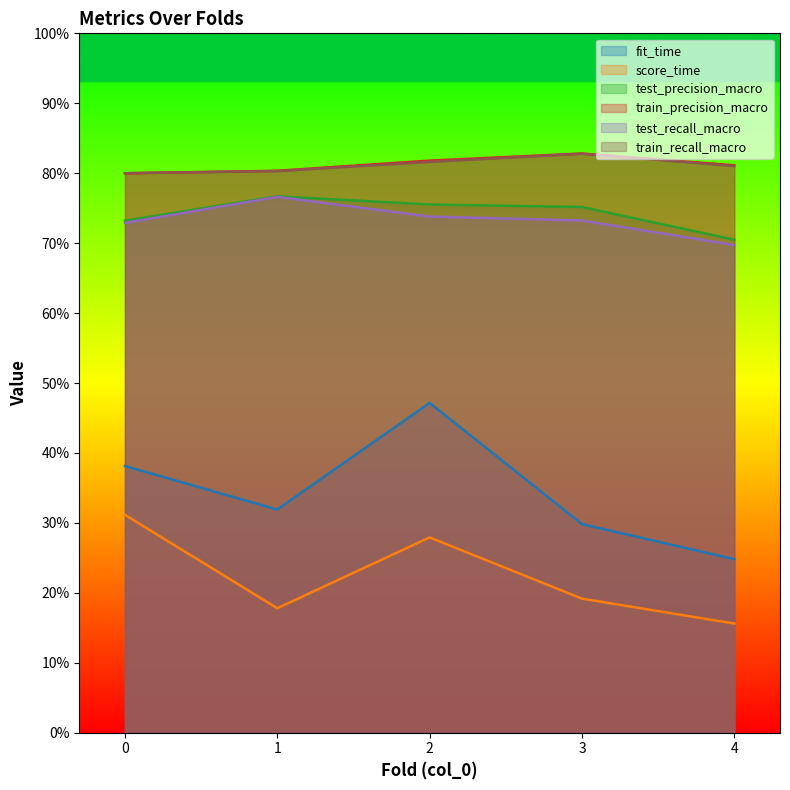

What is the total value across all series at 4?

3.4